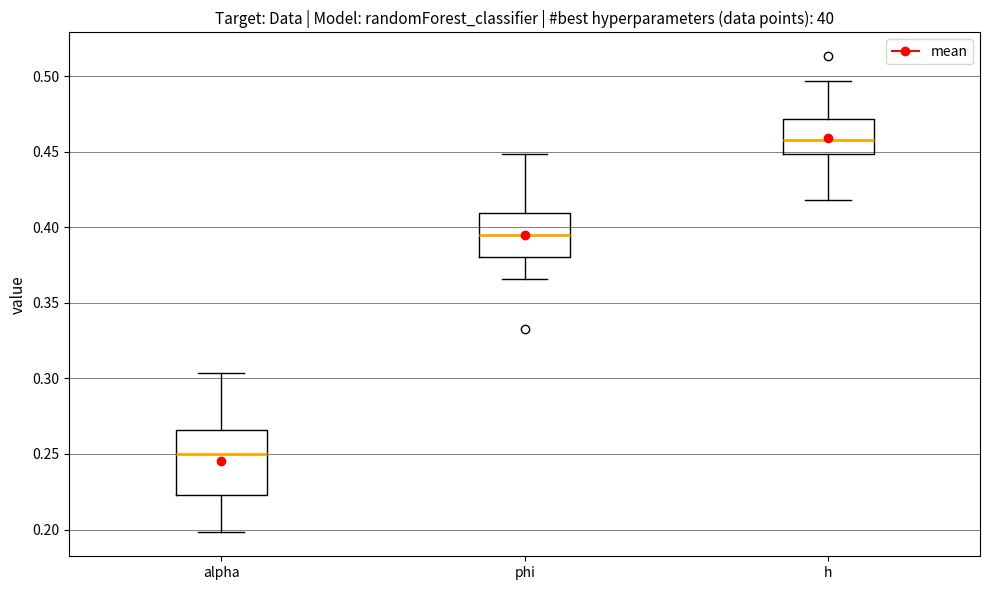

Which box's median line is the highest?

h